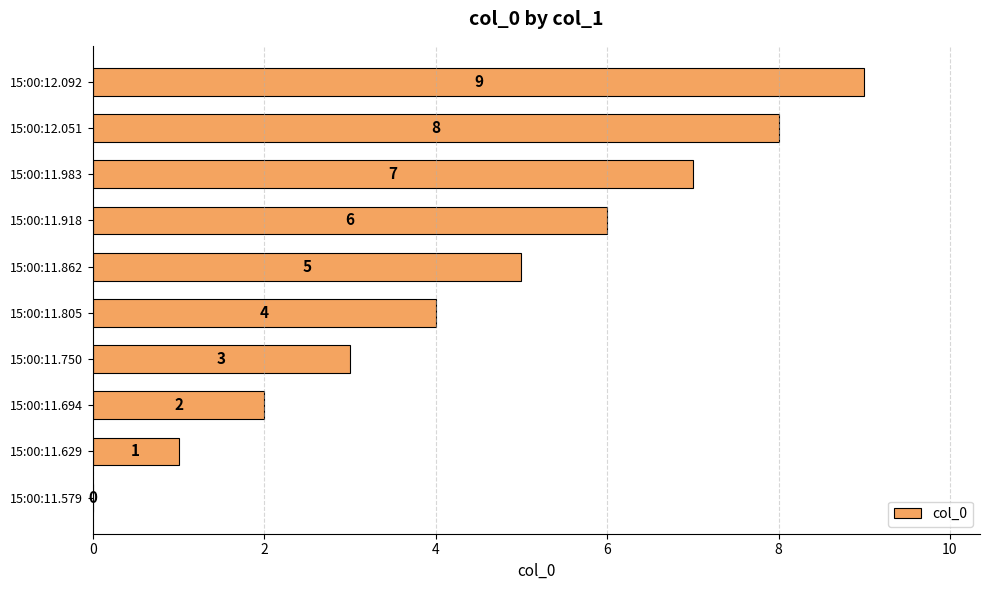

What is the ratio of the value at 15:00:11.983 to the value at 15:00:12.092?

0.8